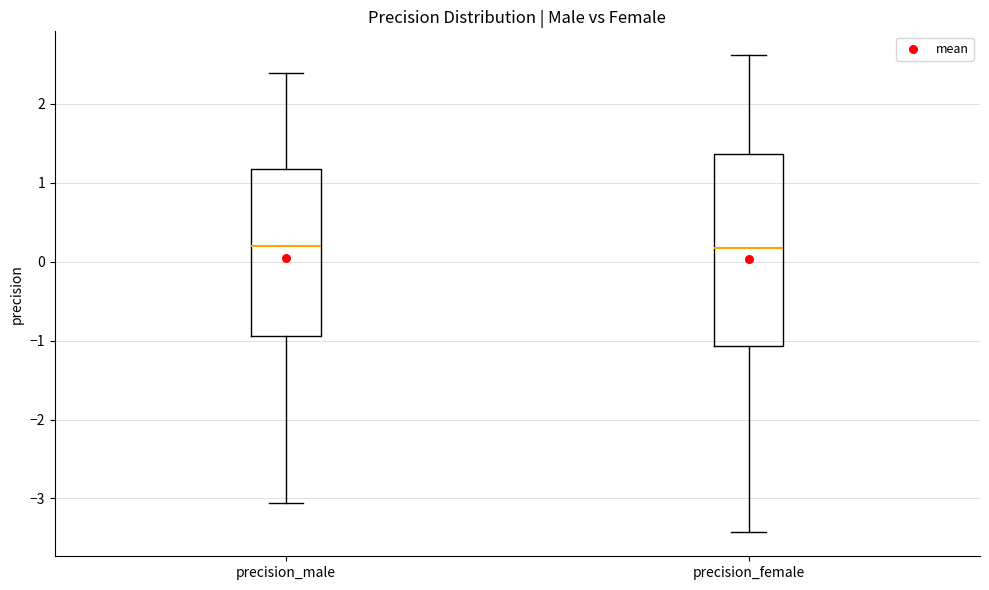

Reading left to right, transcribe this box plot: for each box, give where its median line is, the range the box spans, and where its two whiskers end, as read against the y-axis. The values are not printed on the chart, so give them approximately, as read against the axis.

precision_male: median 0.2, box -0.9 to 1.2, whiskers -3.1 to 2.4
precision_female: median 0.2, box -1.1 to 1.4, whiskers -3.4 to 2.6